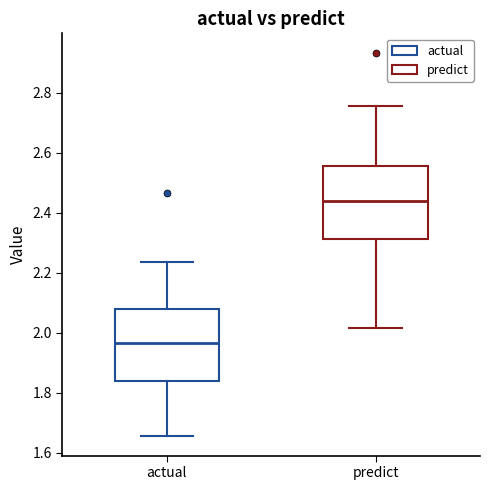

Where does the median line of the box for predict sit on the y-axis? The values are not printed on the chart, so give them approximately, as read against the axis.

2.44